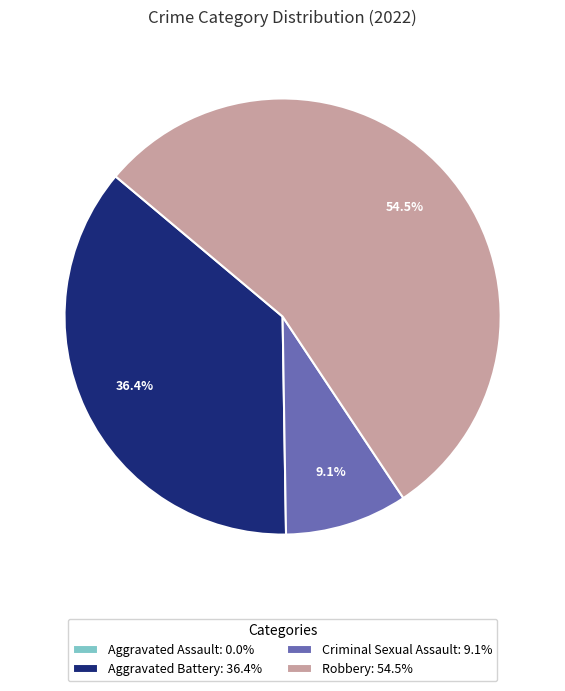

Is the sum of Aggravated Battery: 36.4% and Robbery: 54.5% greater than half?

Yes